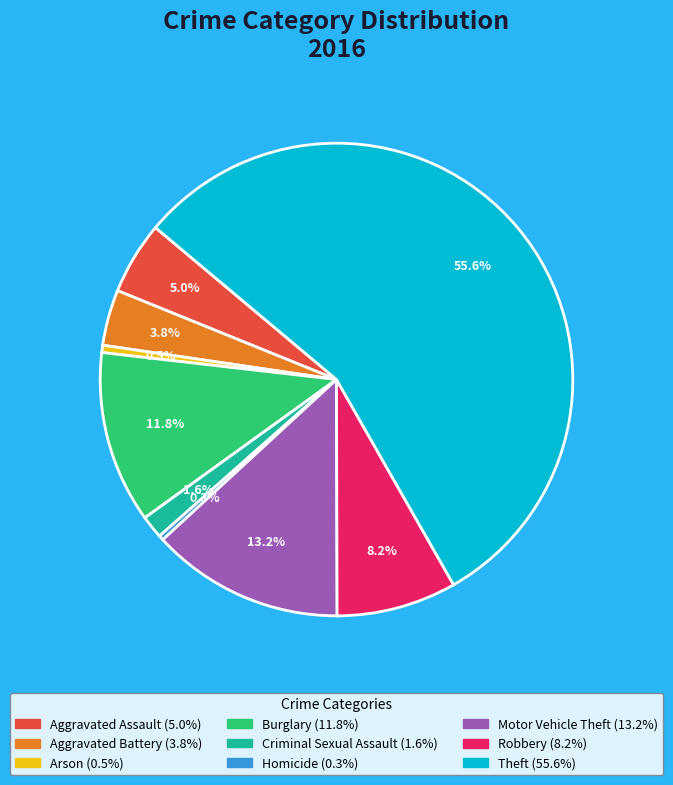

Between Robbery and Arson, which is larger?

Robbery